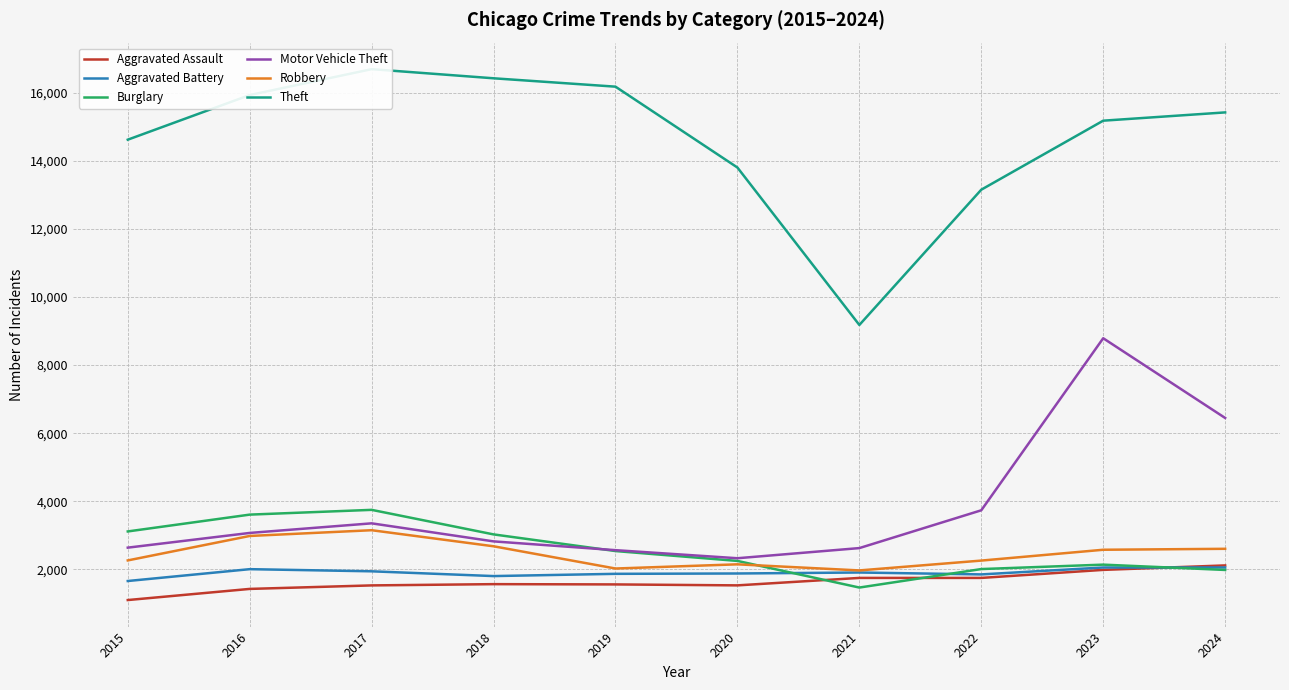

Where is the first local maximum for Aggravated Battery?

2016